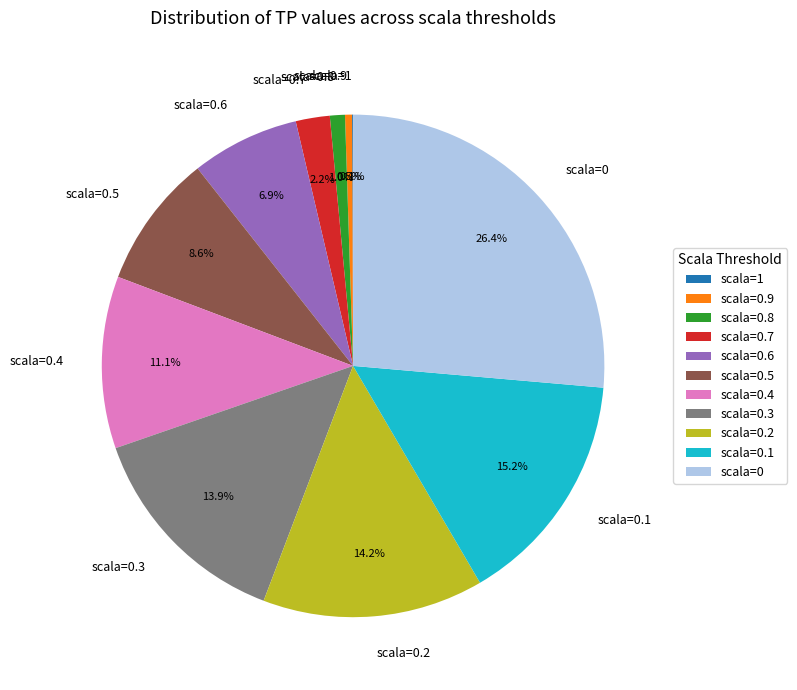

Is there a majority slice in this chart?

No